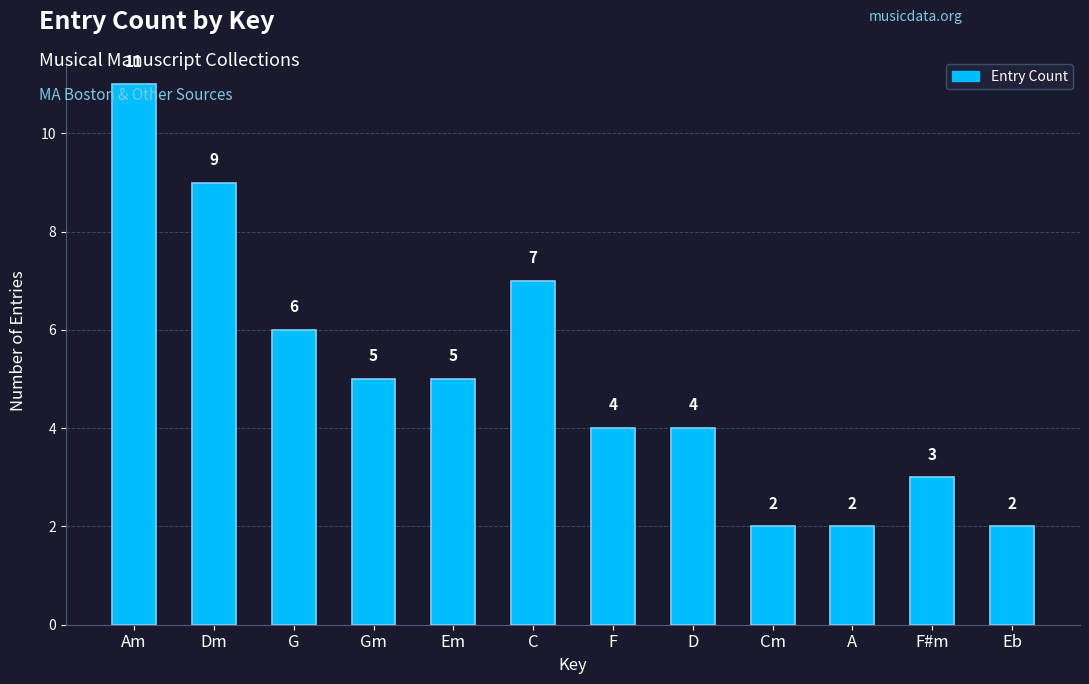

Count the number of categories in the chart.

12